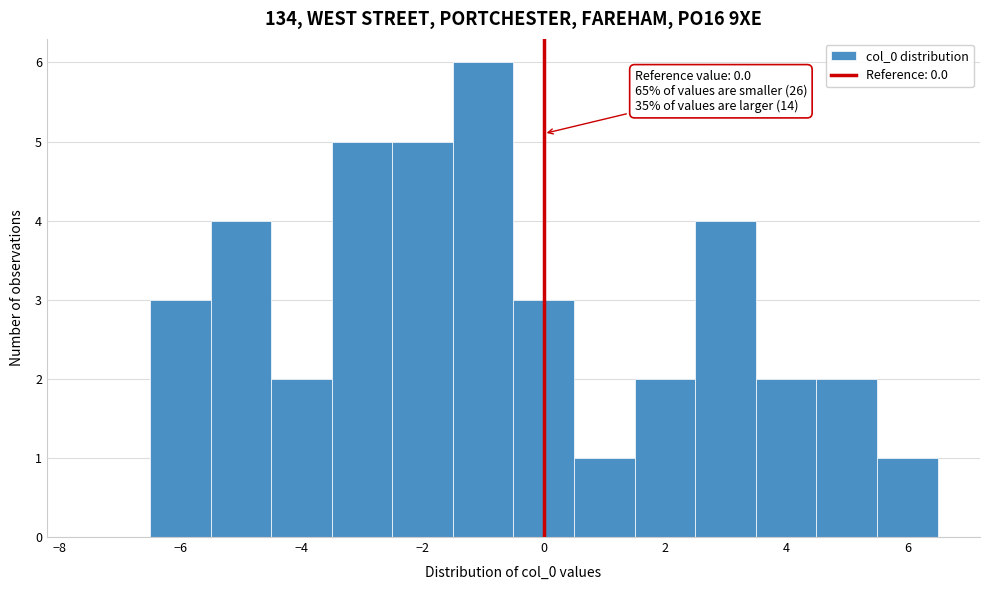

Which range on the x-axis has the tallest bar?

-1.5 to -0.5